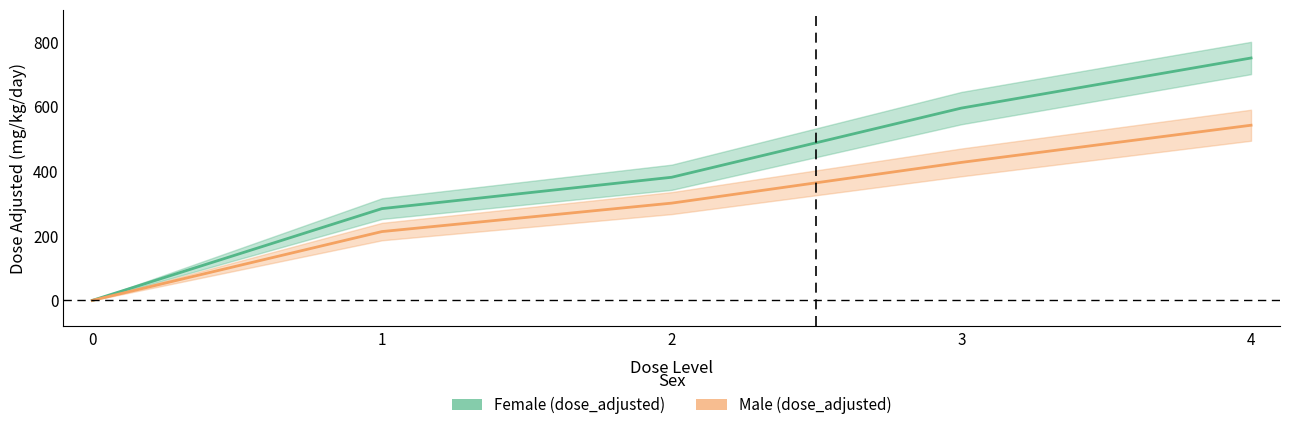

What is the value of the Male (dose_adjusted) point at the 5th from the left?

542